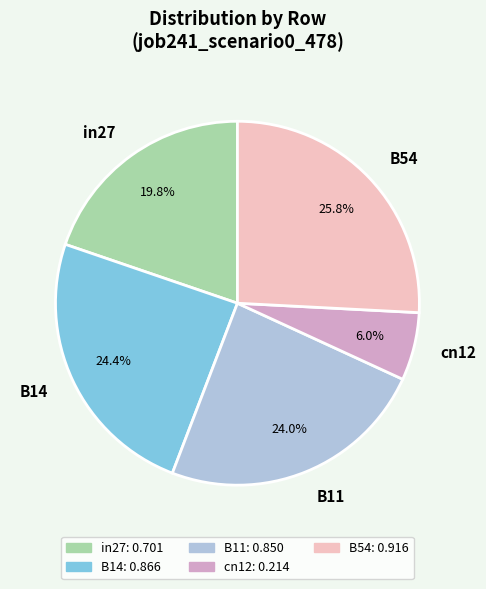

What portion of the pie excludes B11?

76.0%